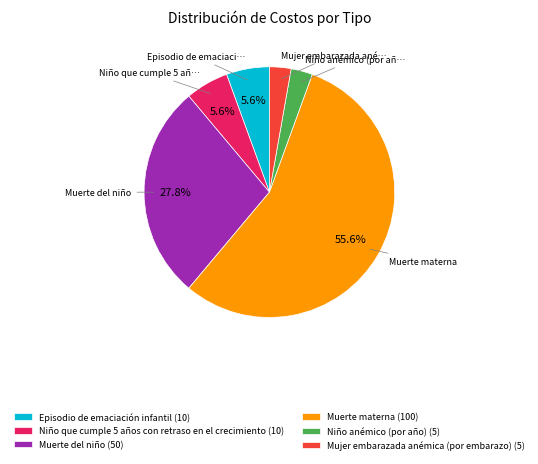

Between Muerte materna (100) and Niño anémico (por año) (5), which is larger?

Muerte materna (100)